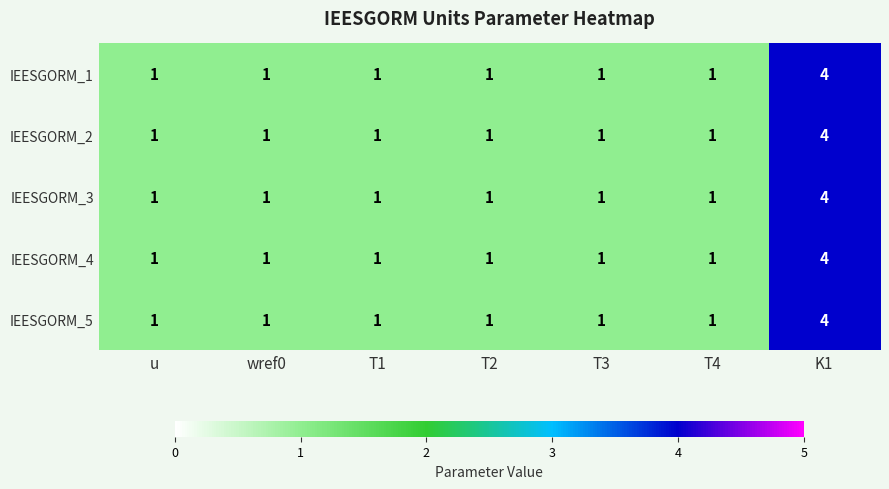

Is the value of IEESGORM_3 at u greater than the value of IEESGORM_4 at K1?

No